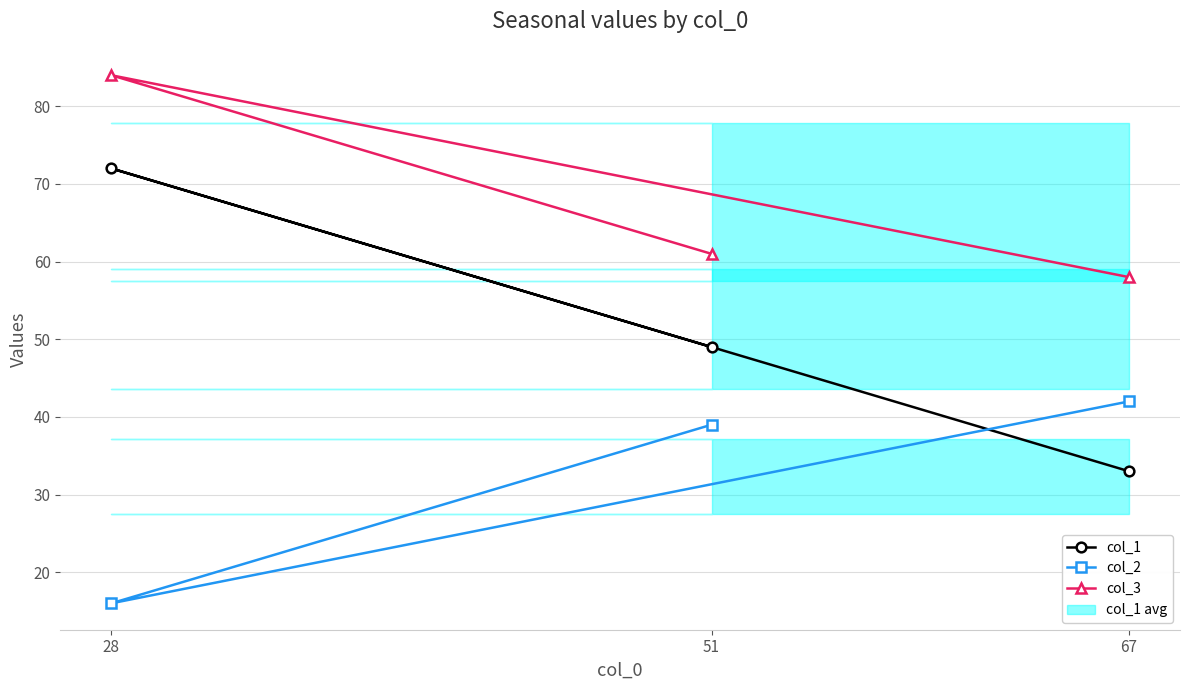

How many lines are shown in the chart?

3